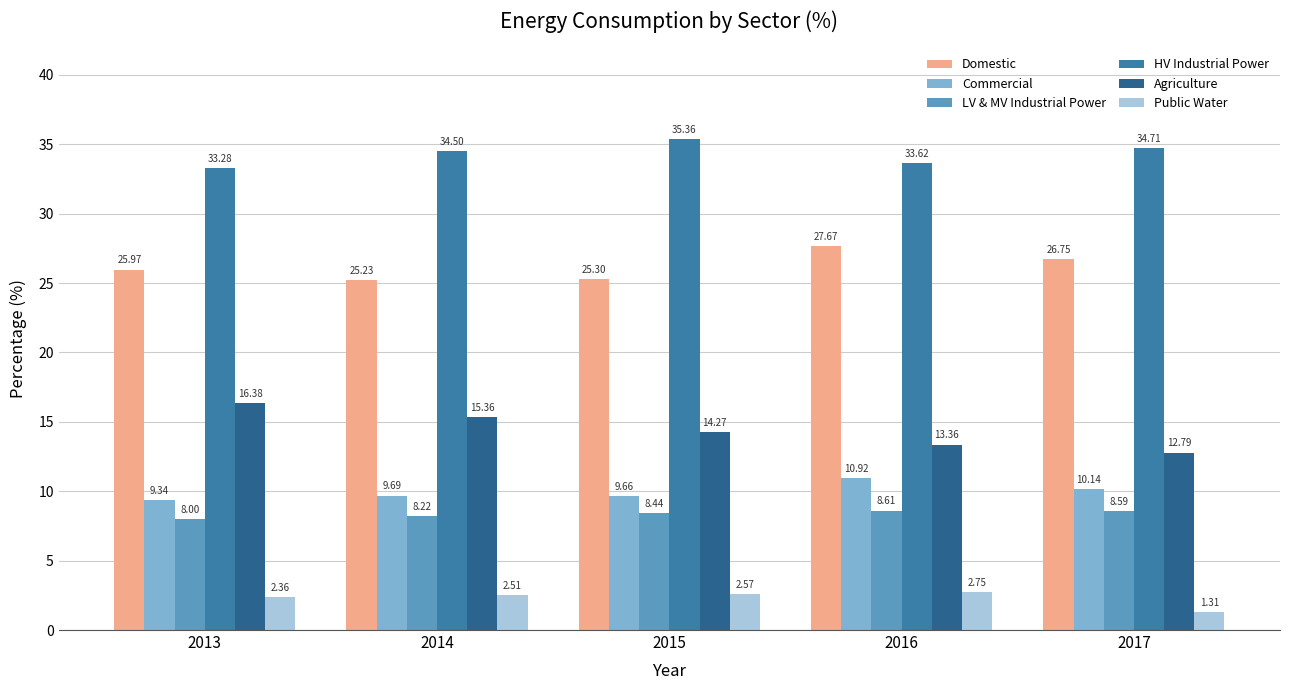

True or false: Commercial has a value of 6.6 at 2014.

False